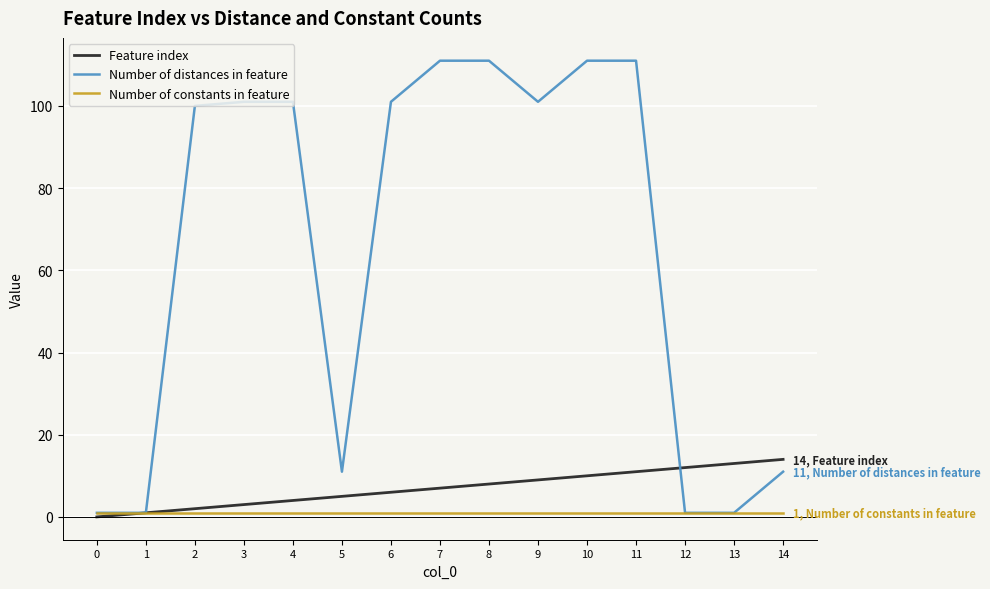

How many categories are shown in the chart?

15